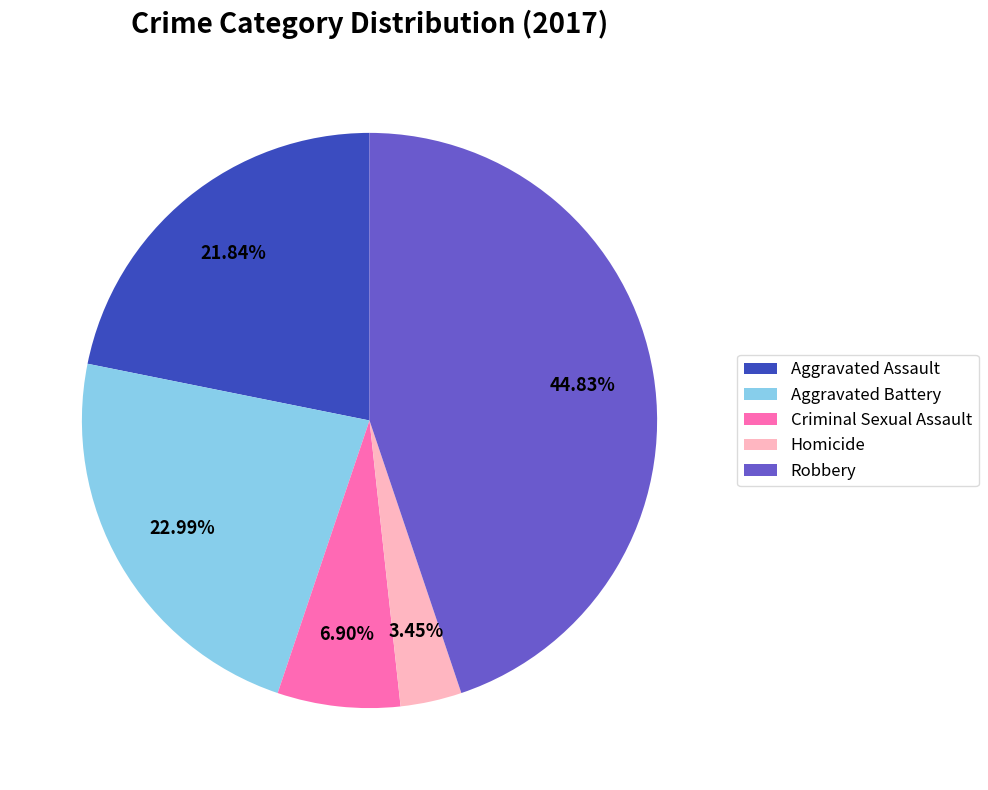

To the nearest percent, what is the combined percentage of Criminal Sexual Assault and Homicide?

10%